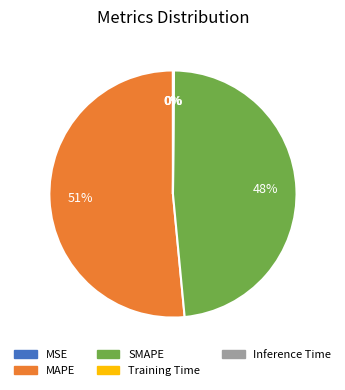

True or false: SMAPE accounts for 54% of the total.

False